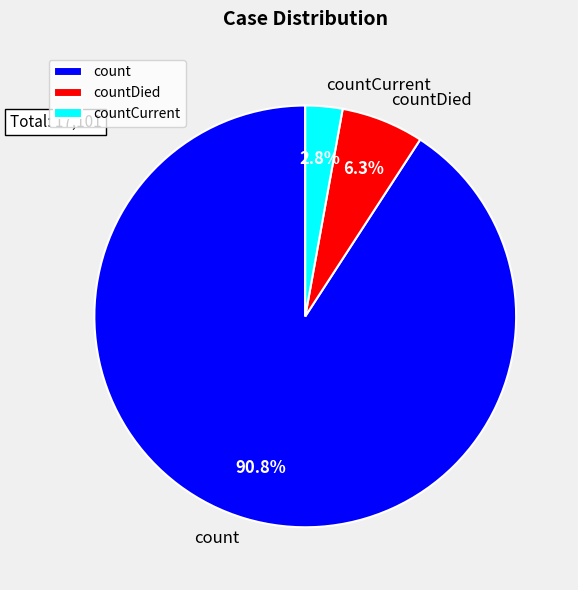

Between count and countCurrent, which is larger?

count